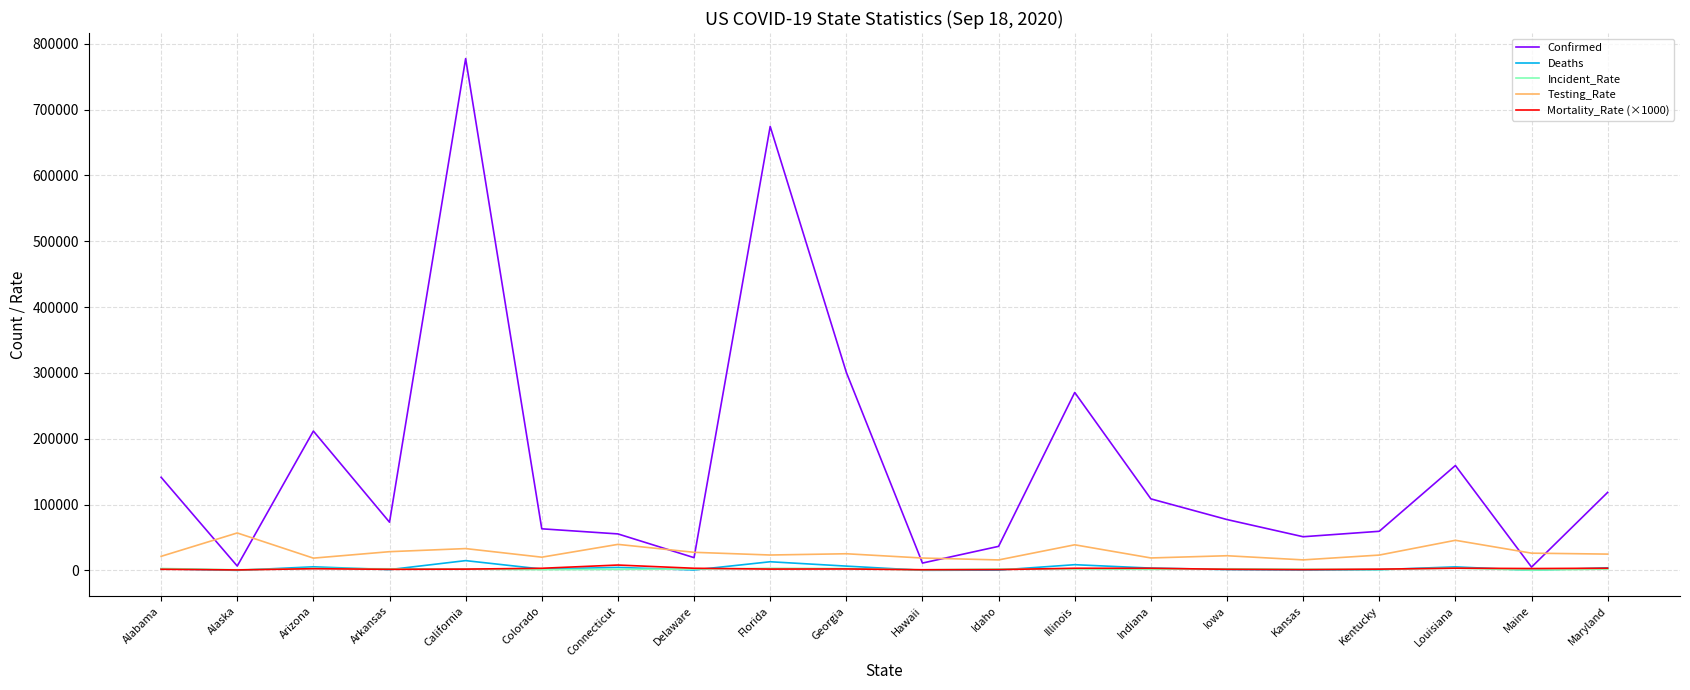

What are all the series names shown in the legend?

Confirmed, Deaths, Incident_Rate, Testing_Rate, Mortality_Rate (×1000)